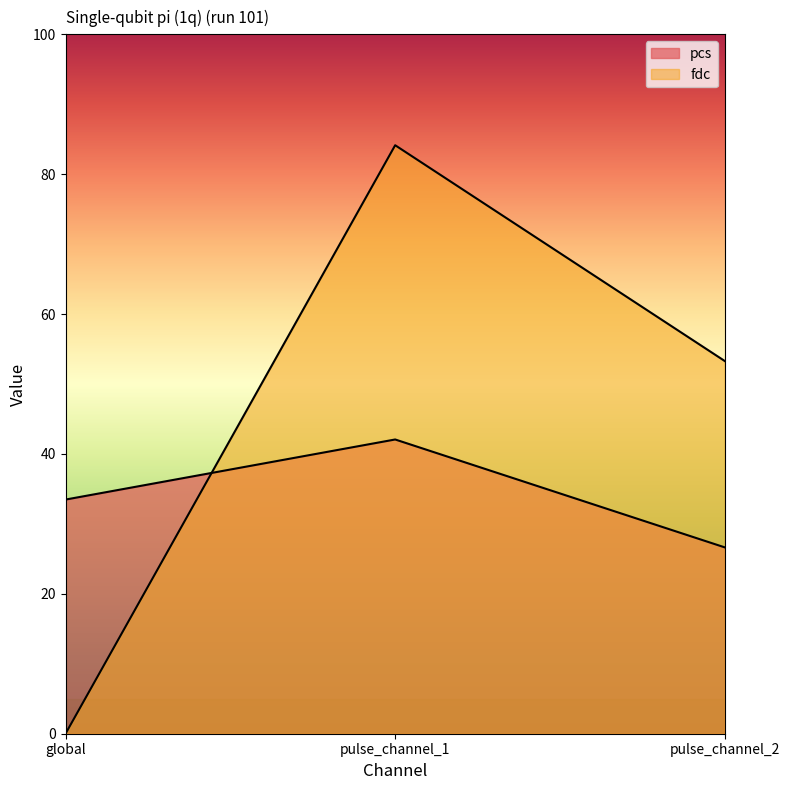

Reading left to right, extract all data points from this chart.

pcs: 33.5	42.1	26.6
fdc: 0.0	84.1	53.3